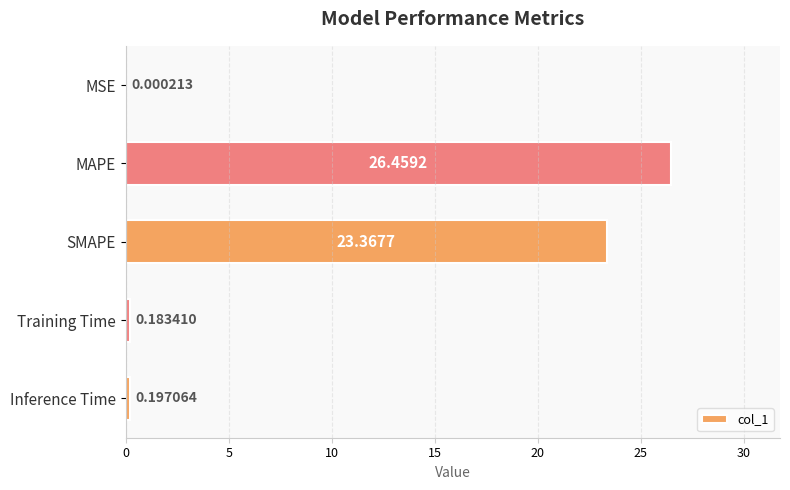

What is the sum of all values?

50.2